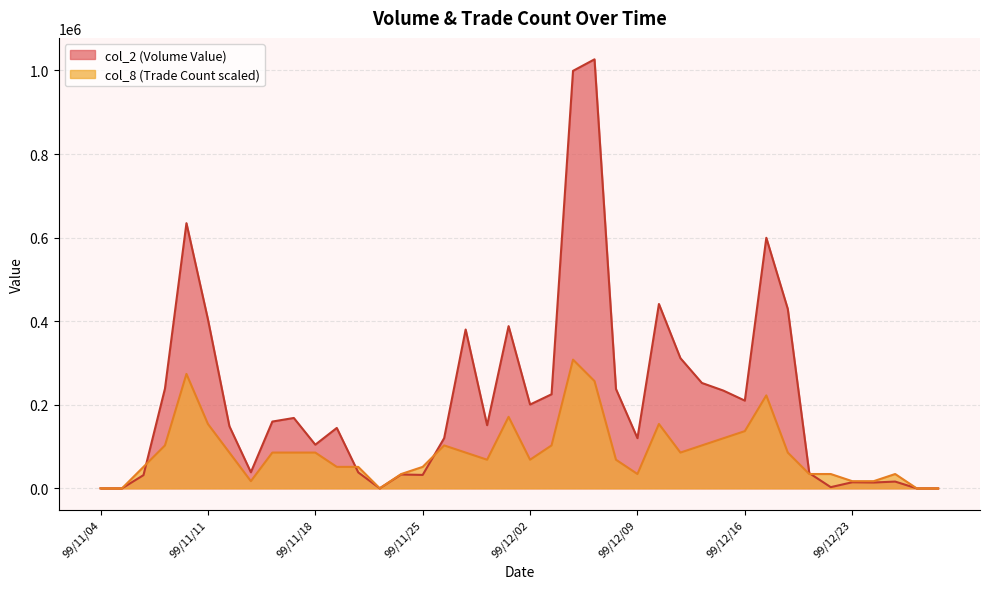

At how many categories does at least one series exceed 921917?

2